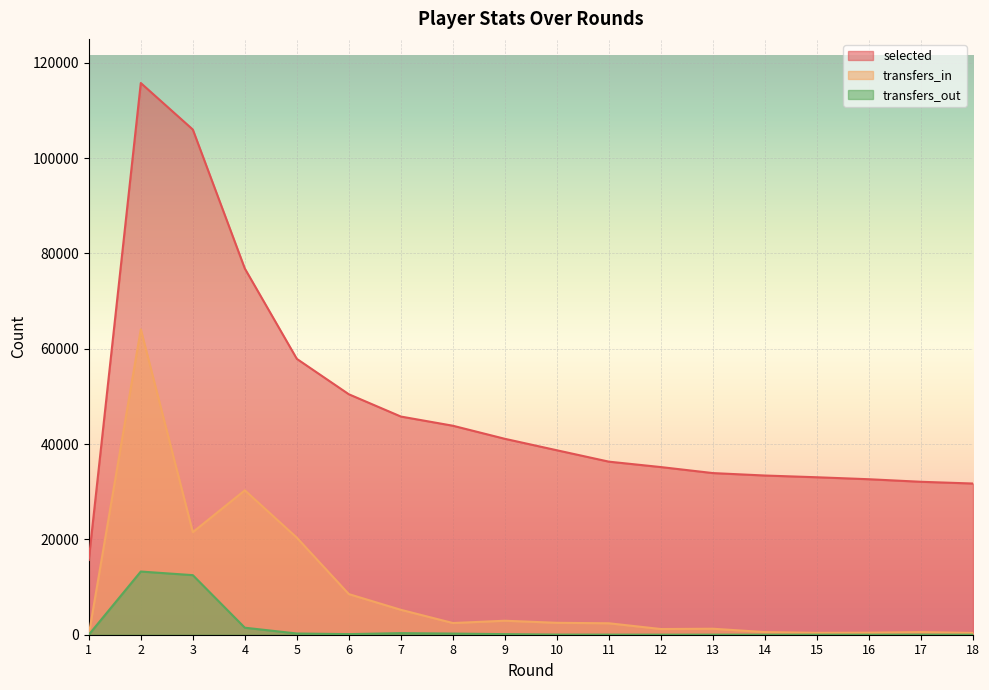

Which series has the largest total across all categories?

selected